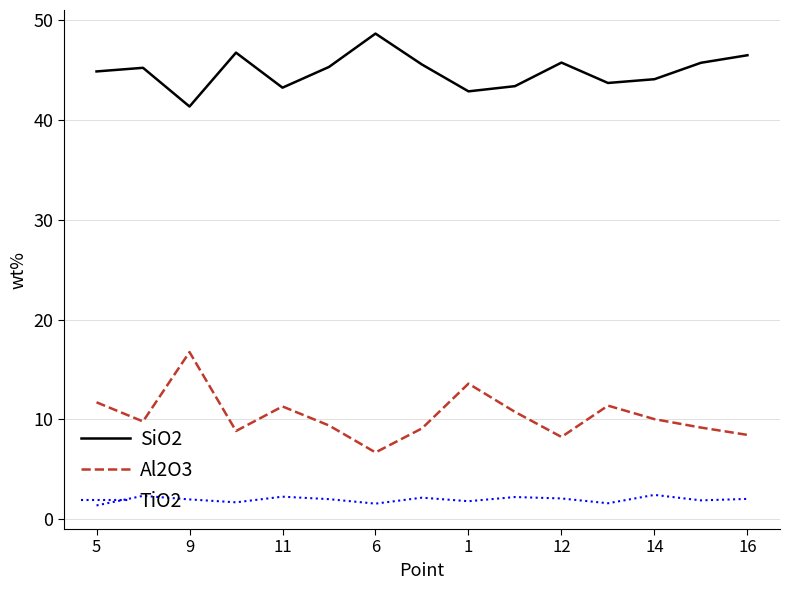

Rank the series by their average value, from lowest to highest.

TiO2, Al2O3, SiO2